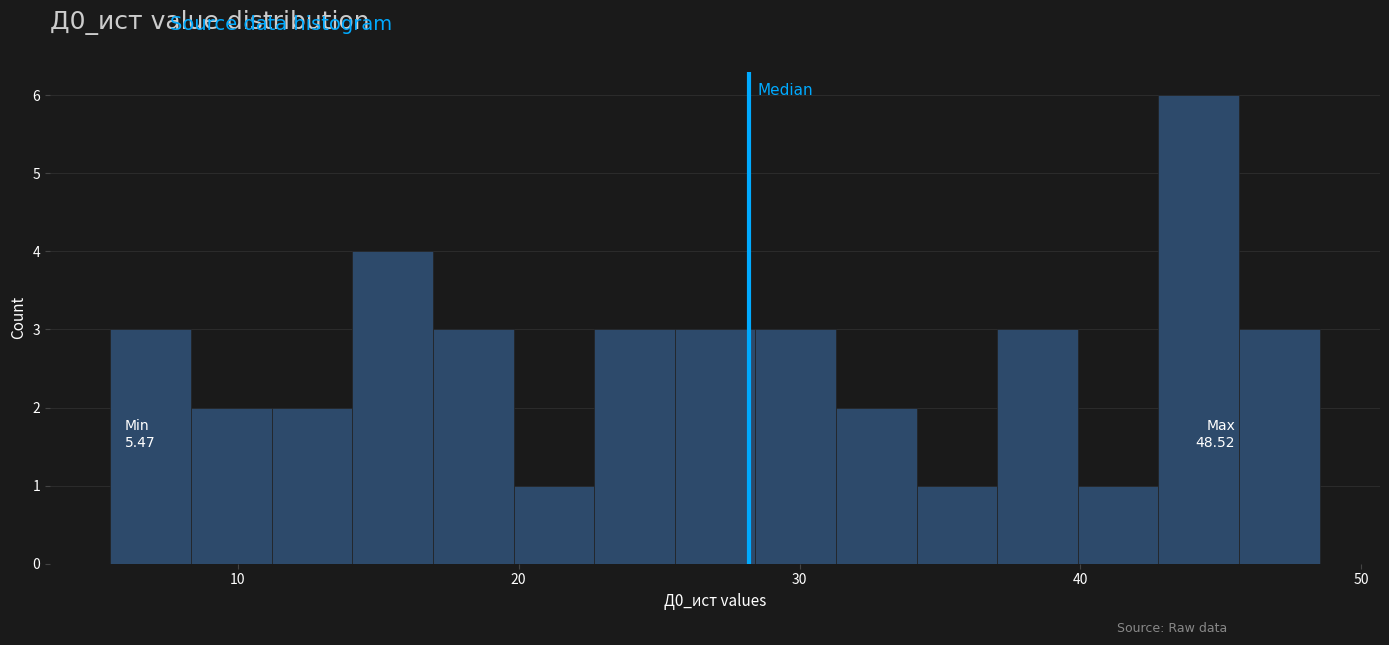

Around what value on the x-axis is the tallest bar? Give the approximate position of its centre, as read against the axis.

44